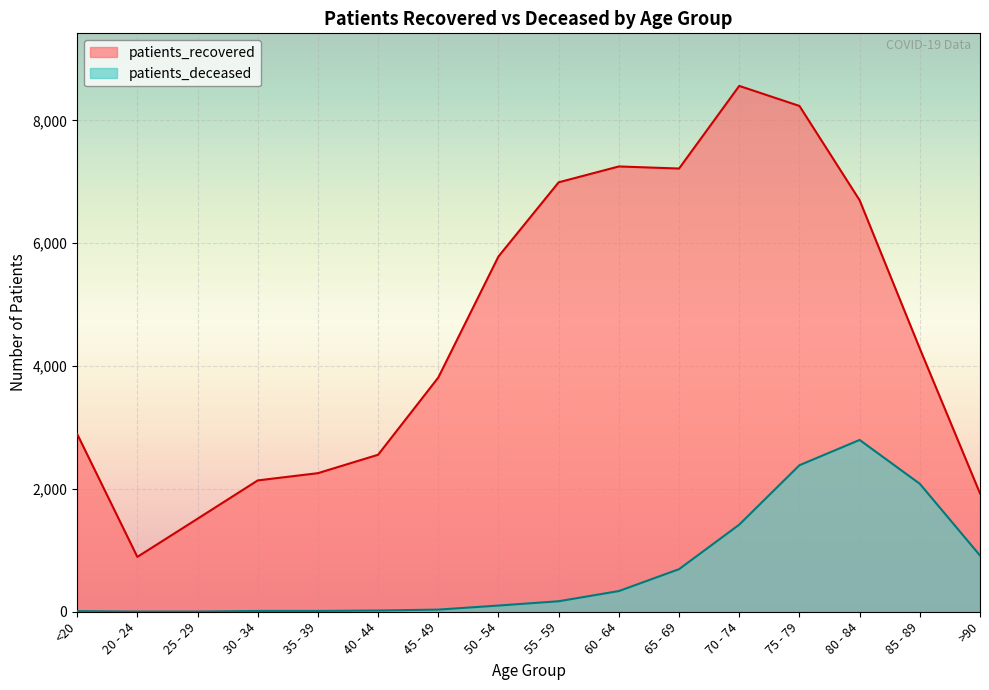

What is the value of the patients_recovered point at the 1st from the left?

2894